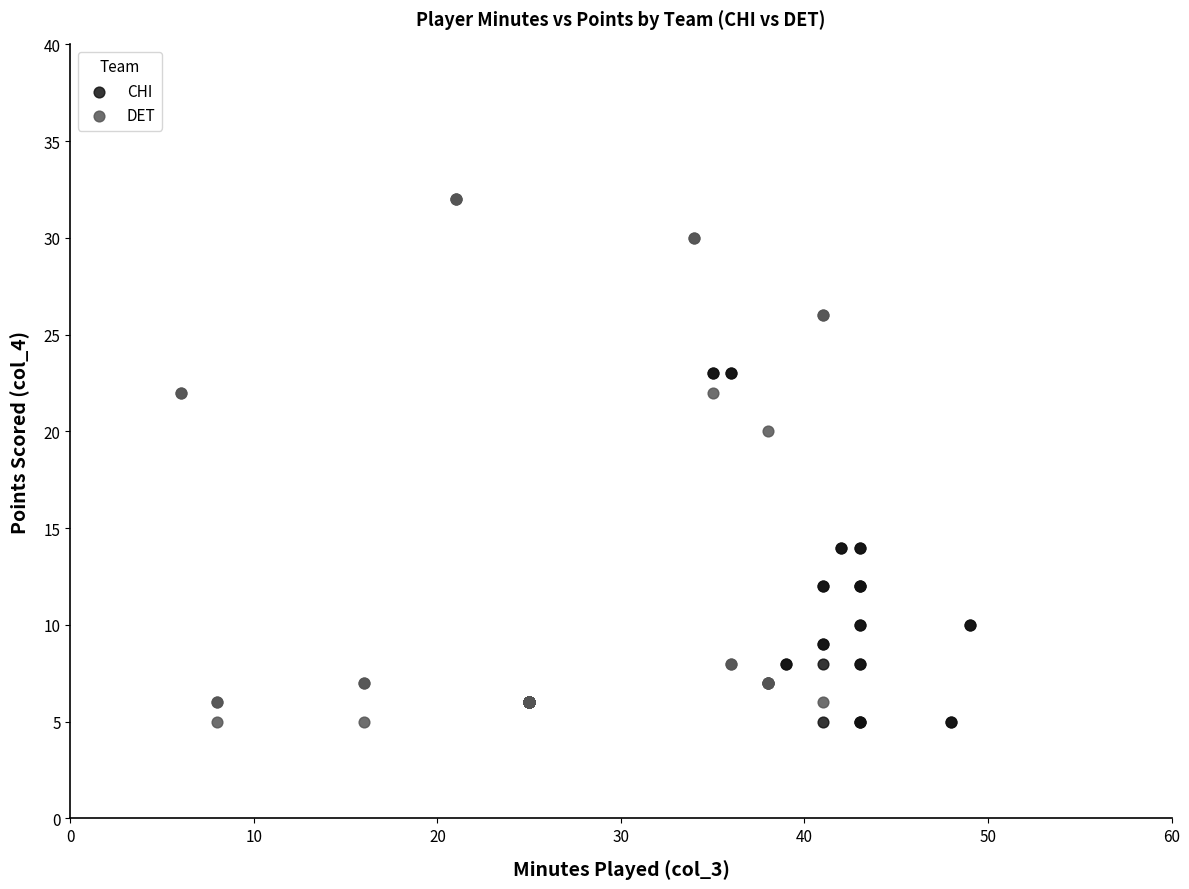

Which series contains the highest Y value?

DET